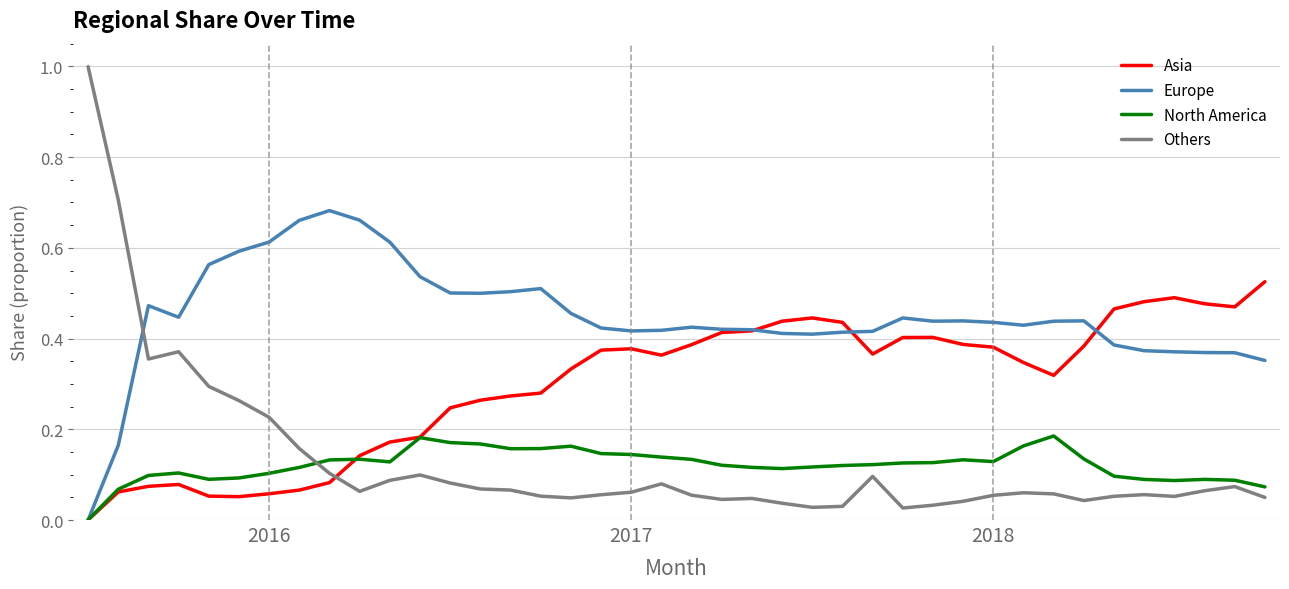

Which series has the largest range (max minus min)?

Others